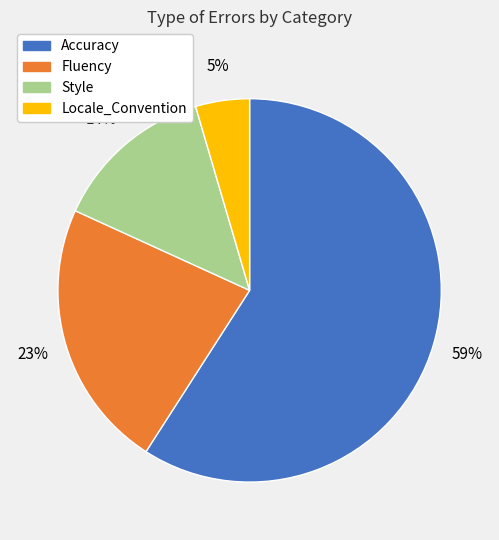

Which slice is the largest?

Accuracy